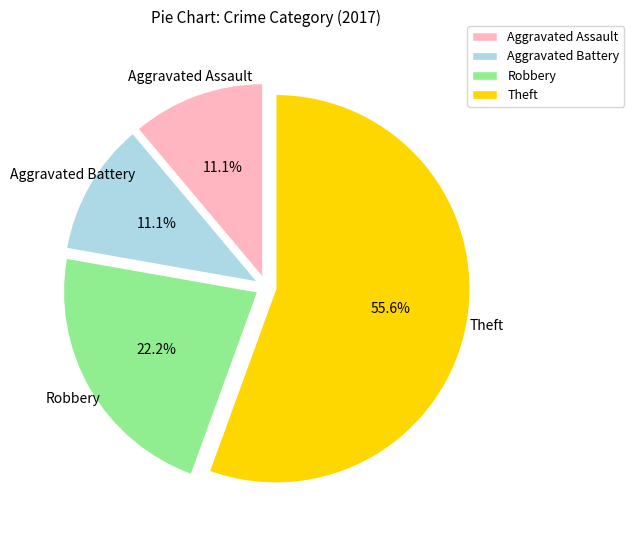

Which category has the biggest portion of the pie?

Theft